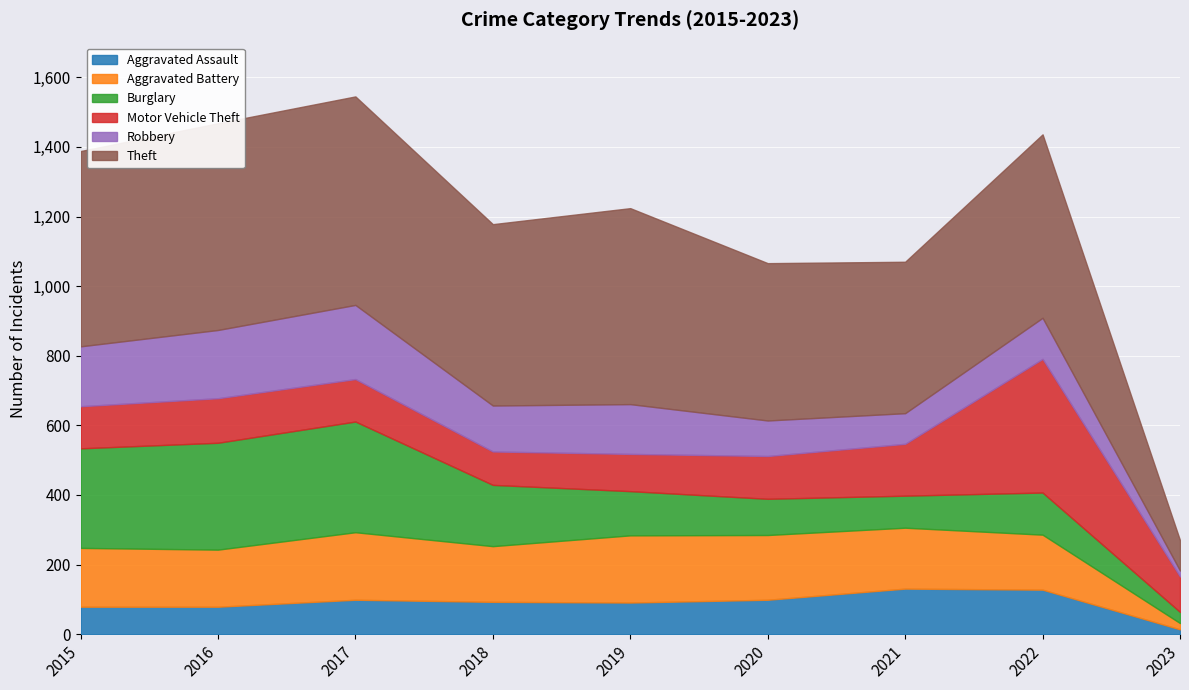

At which category is the sum across all series the highest?

2017